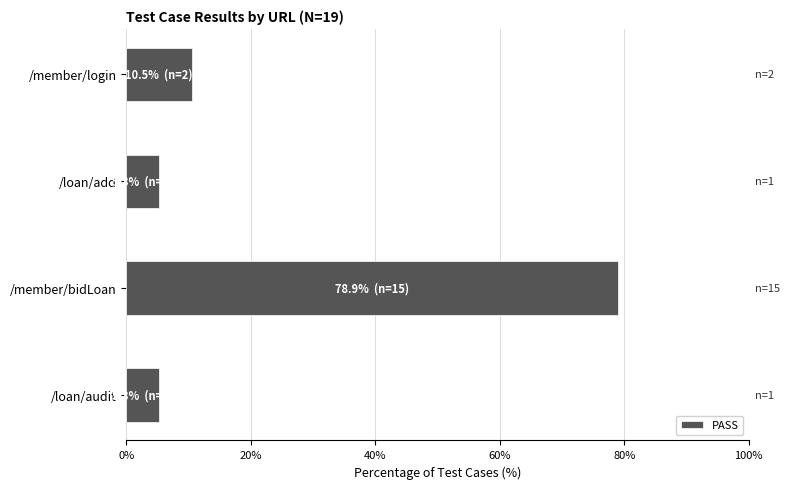

The chart shows a value of 103.7 at /member/bidLoan. True or false?

False